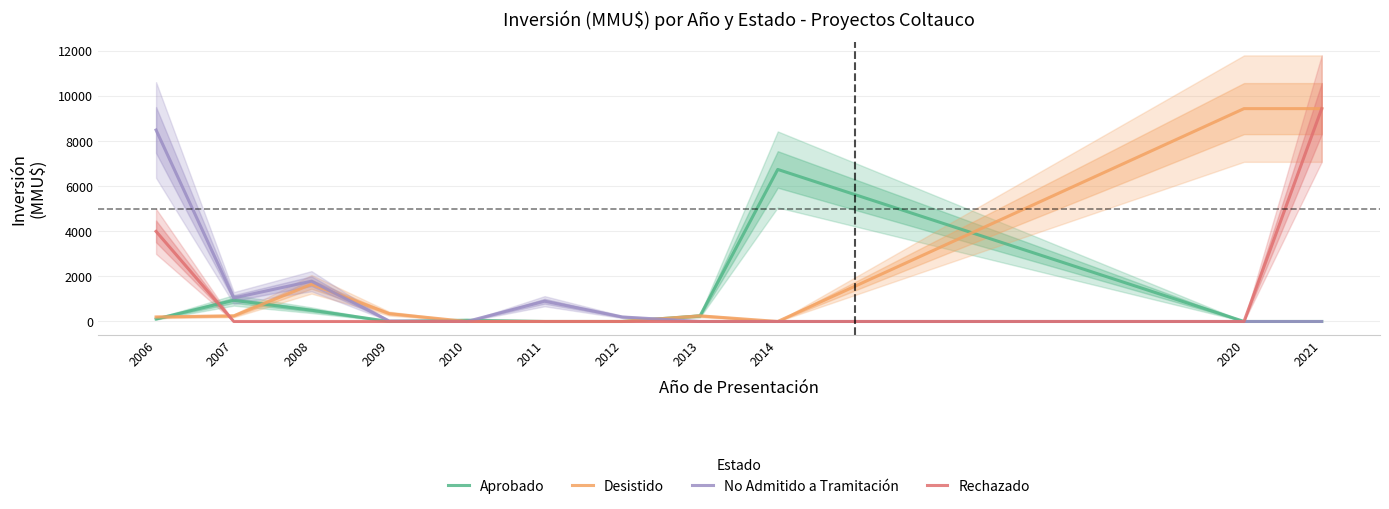

Which series has the largest total across all categories?

Desistido